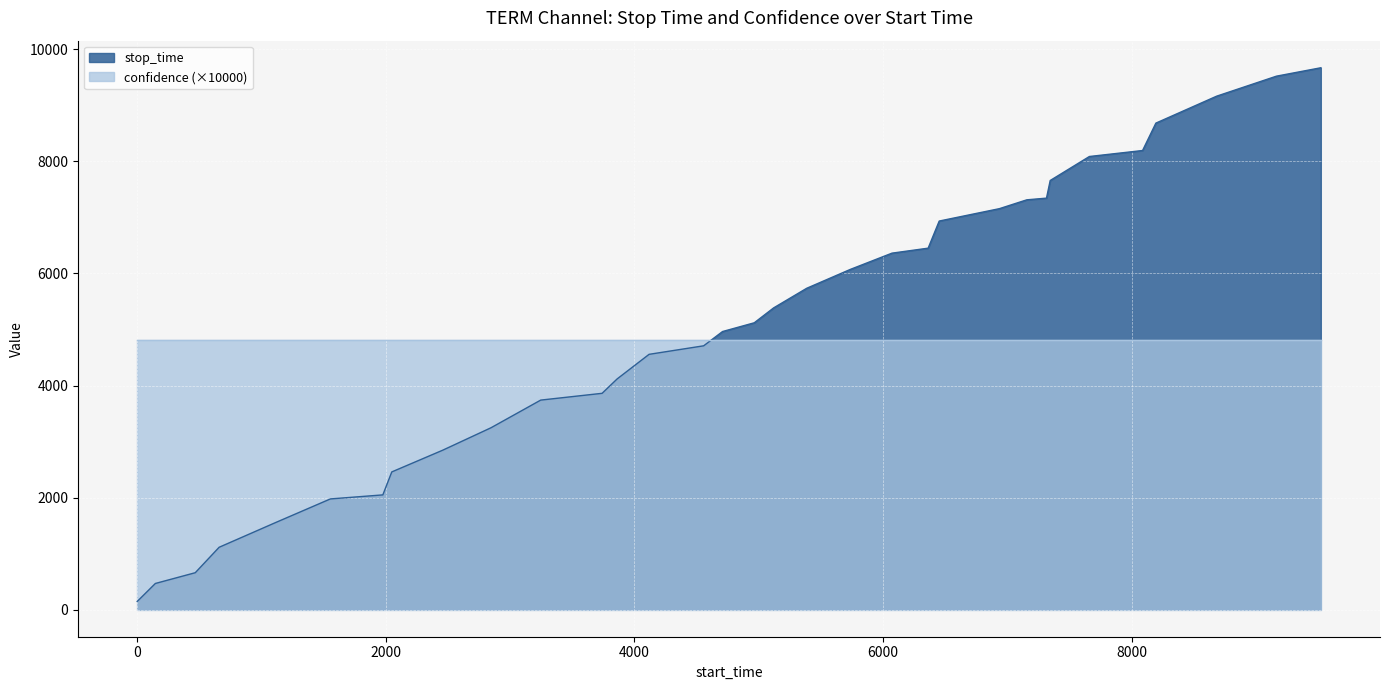

How many values exceed 5120?

16